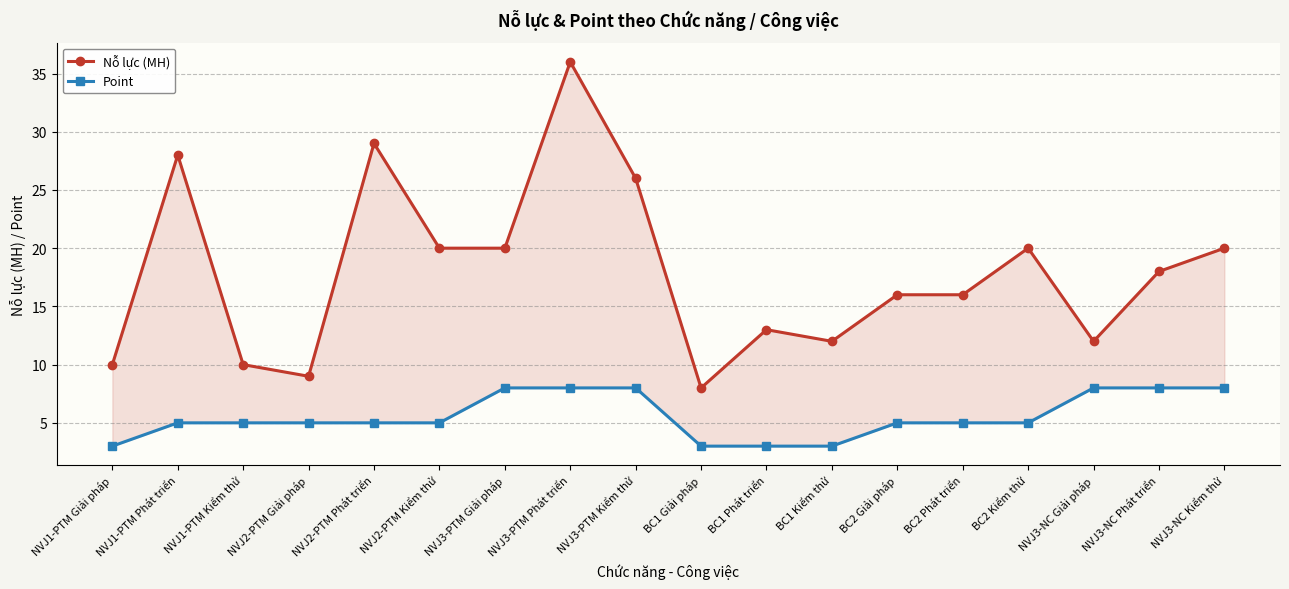

Where does the Point series first go above 5?

NVJ3-PTM Giải pháp